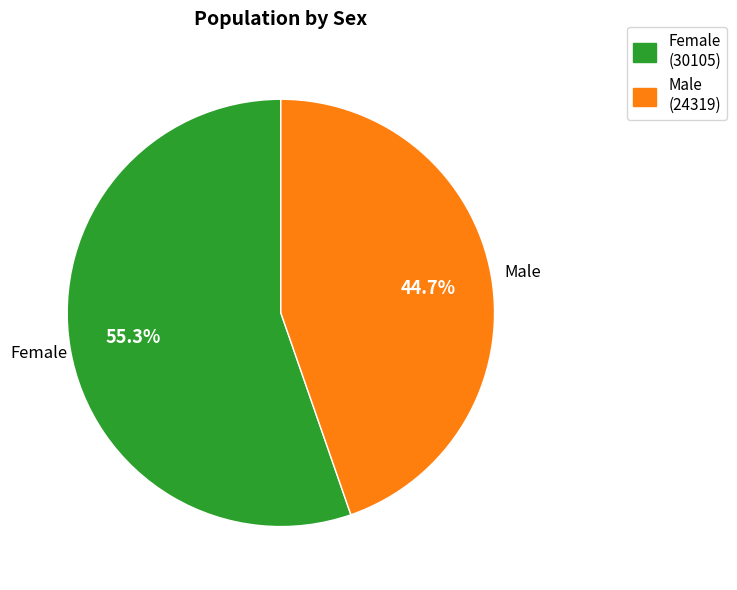

Which slice is the largest?

Female